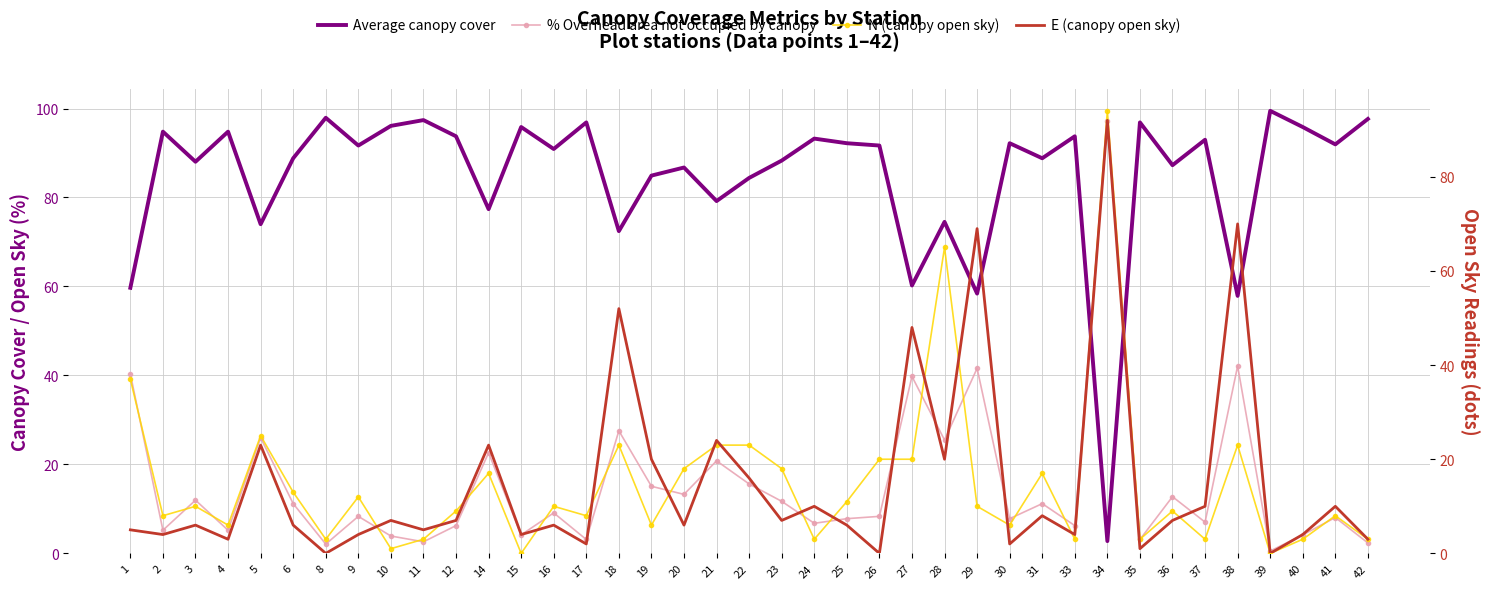

Which series changed the most between 5 and 38?

E (canopy open sky)